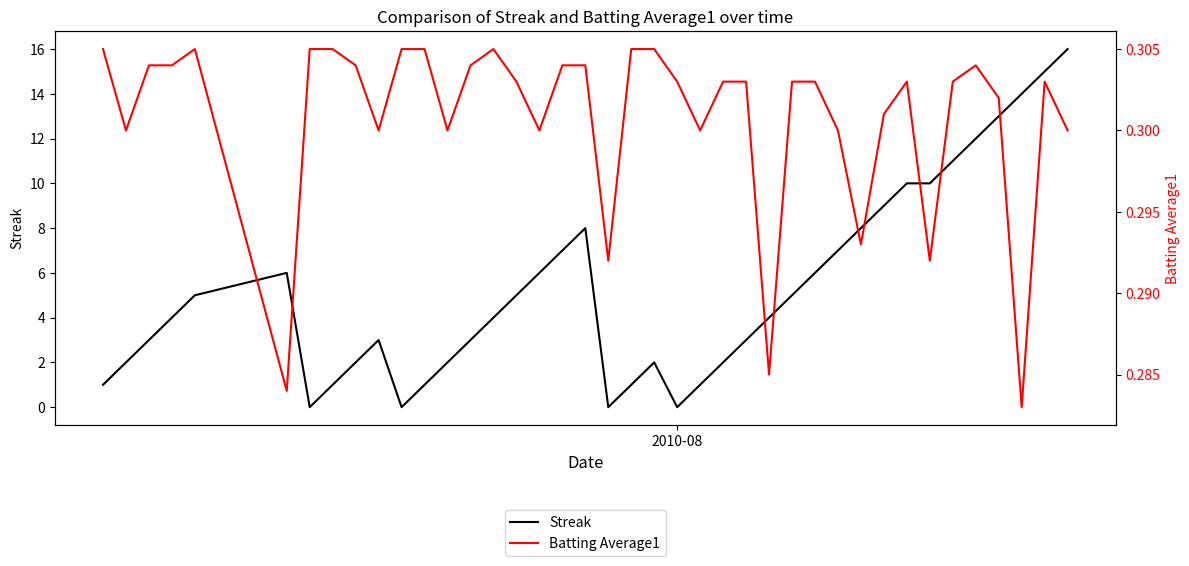

How many lines are shown in the chart?

2